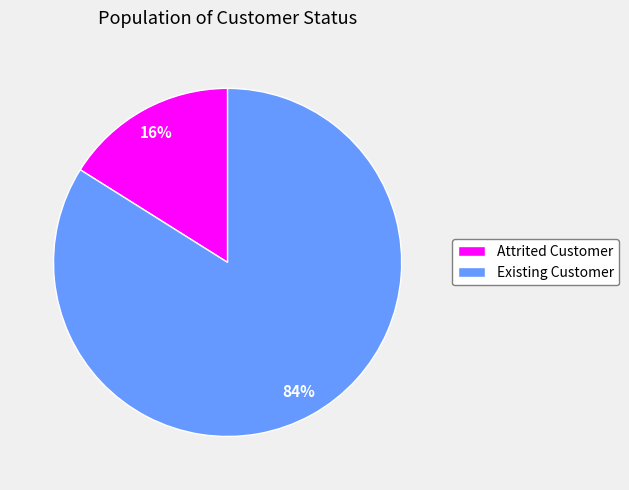

Which category has the smallest portion of the pie?

Attrited Customer